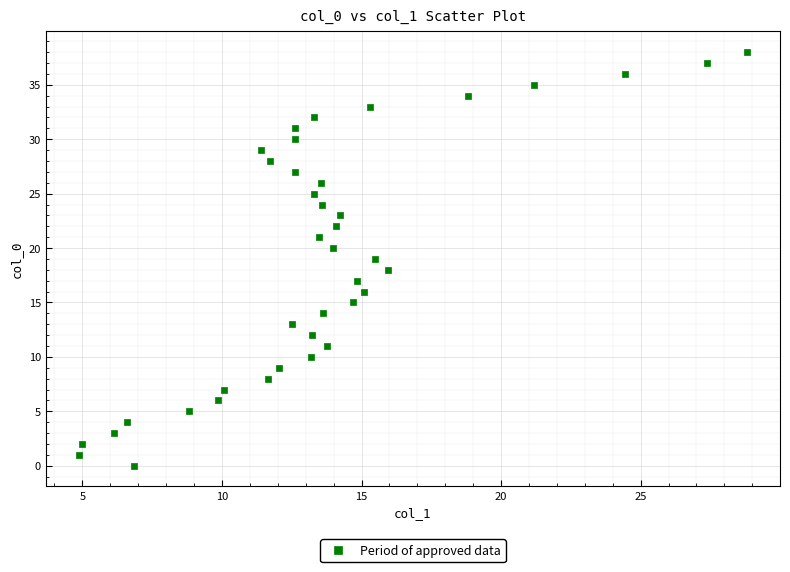

What is the range of Y values (max minus min)?

38